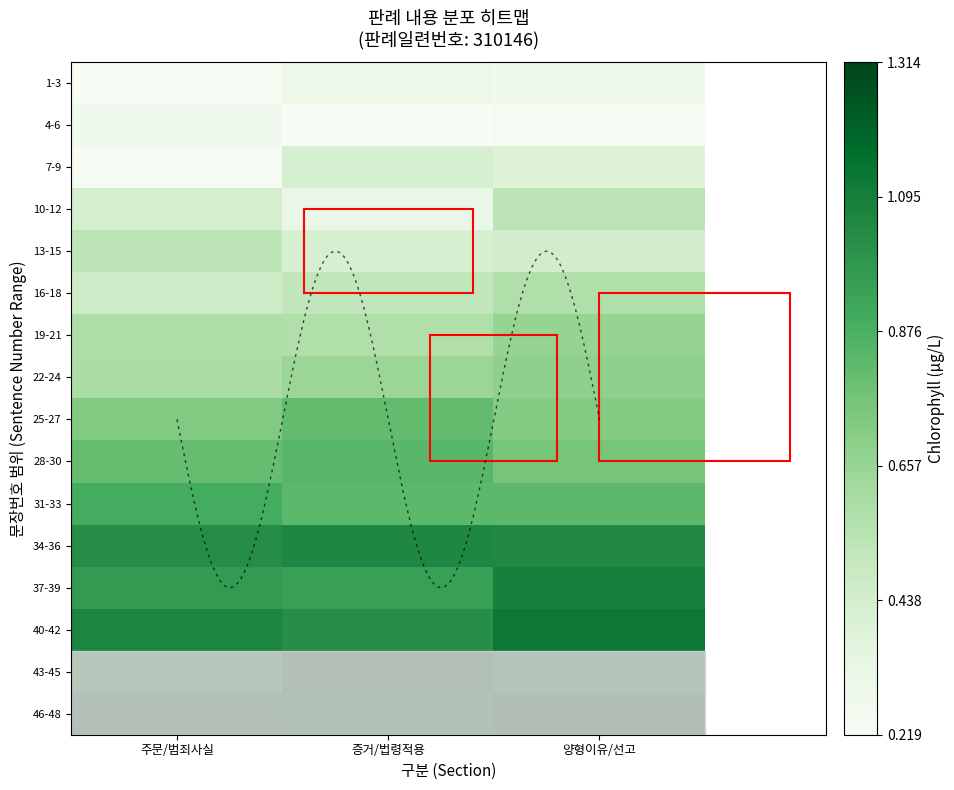

At 증거/법령적용, list the series in order from largest to smallest.

43-45, 46-48, 34-36, 40-42, 37-39, 28-30, 31-33, 25-27, 22-24, 19-21, 16-18, 13-15, 7-9, 10-12, 1-3, 4-6